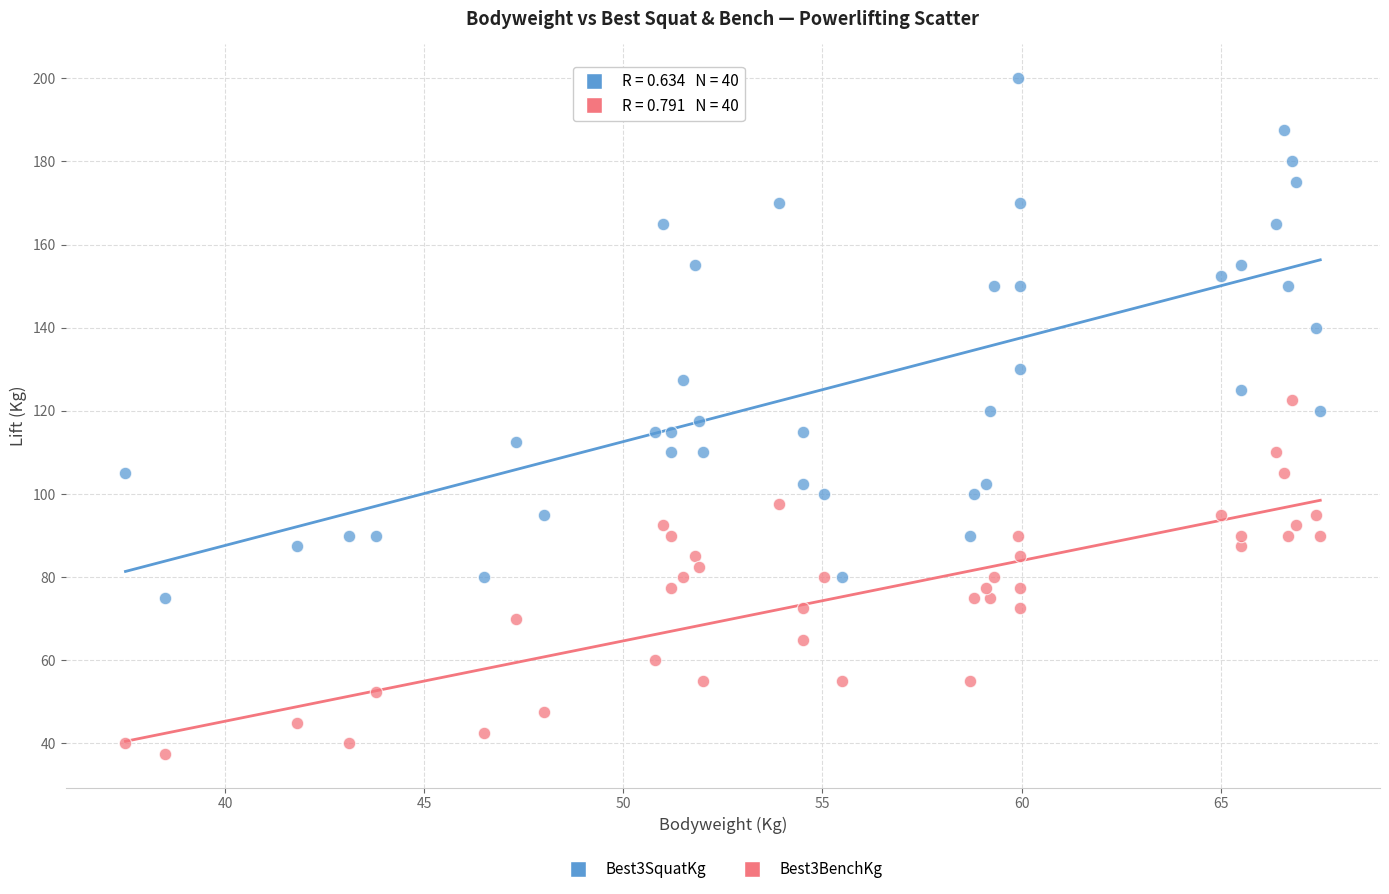

Which series contains the lowest Y value?

Best3BenchKg